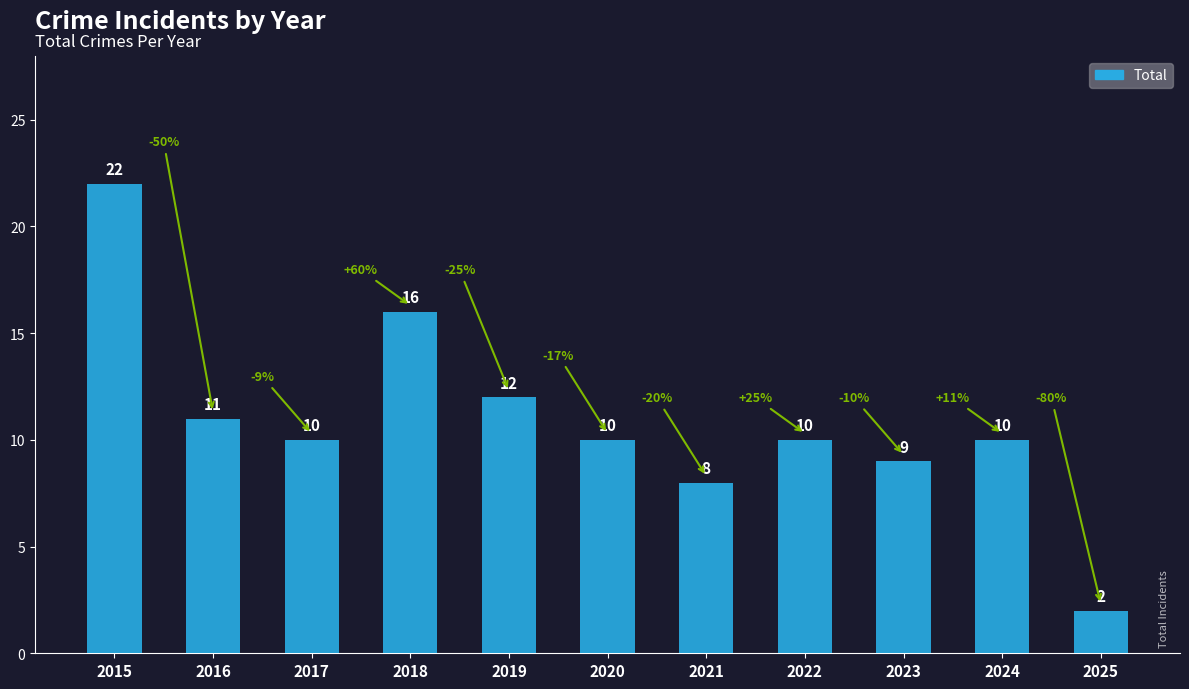

What is the maximum value shown in the chart?

22